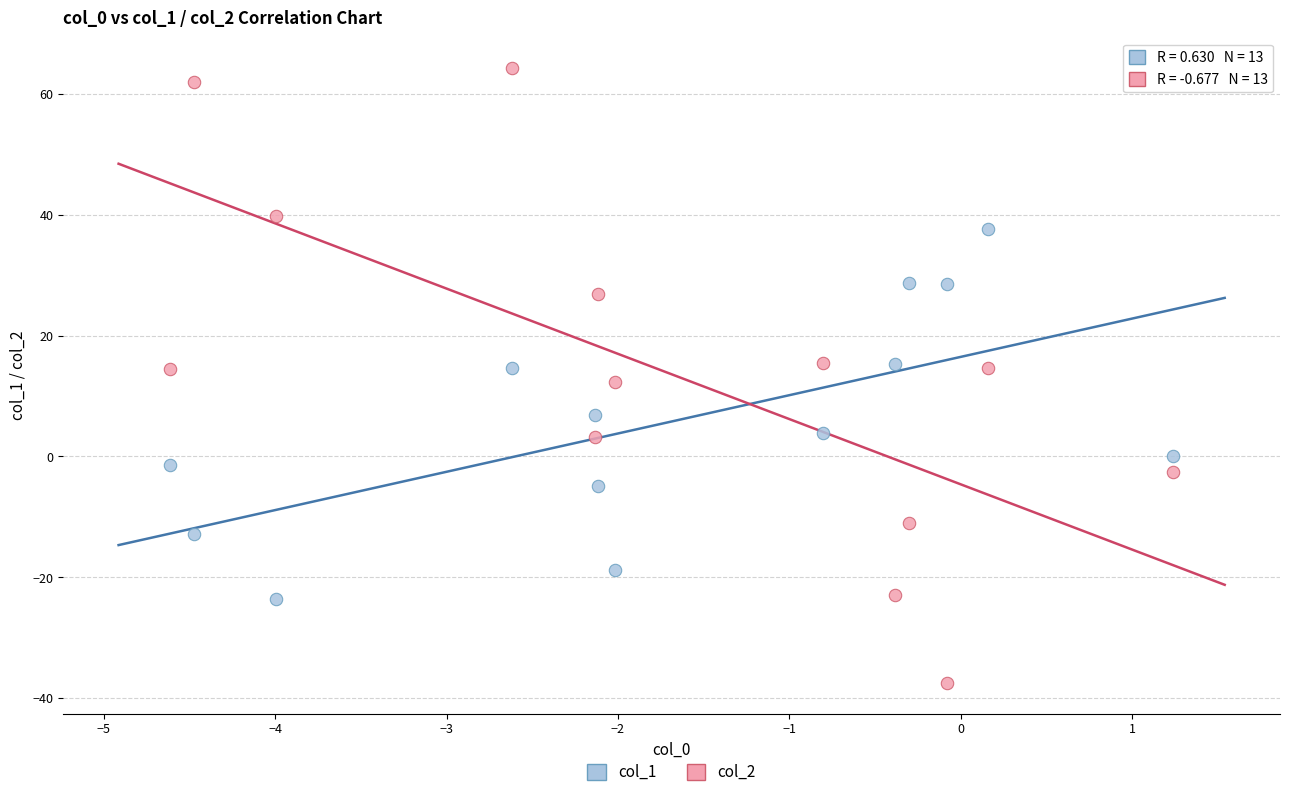

What are all the series names shown in the legend?

col_1, col_2